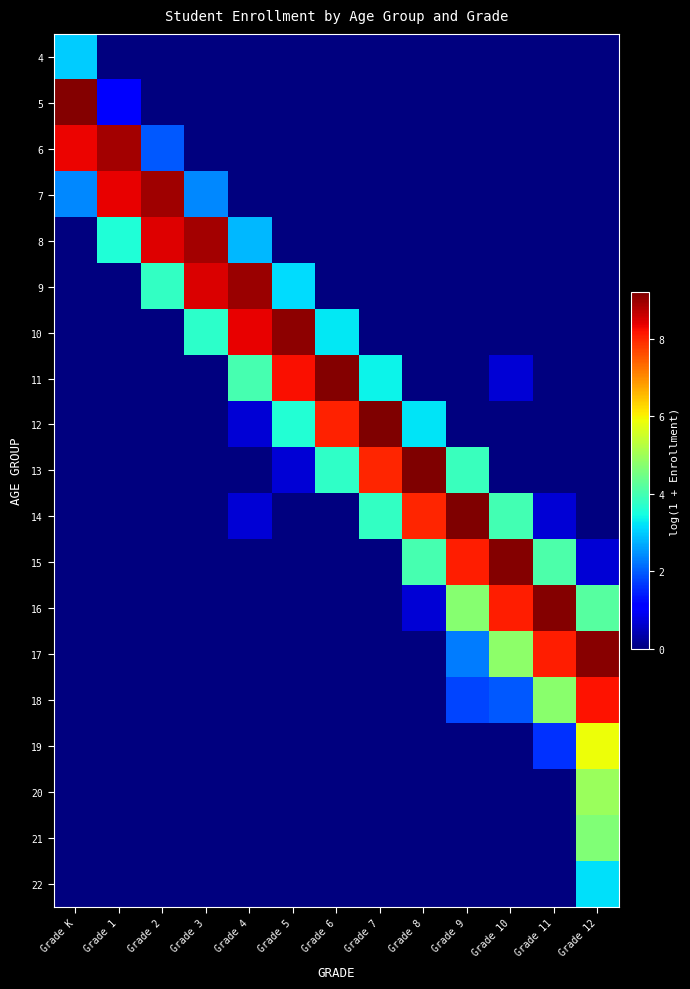

Reading left to right, transcribe all the data shown in this chart.

4: Grade K=3.0	Grade 1=0.0	Grade 2=0.0	Grade 3=0.0	Grade 4=0.0	Grade 5=0.0	Grade 6=0.0	Grade 7=0.0	Grade 8=0.0	Grade 9=0.0	Grade 10=0.0	Grade 11=0.0	Grade 12=0.0
5: Grade K=9.2	Grade 1=1.1	Grade 2=0.0	Grade 3=0.0	Grade 4=0.0	Grade 5=0.0	Grade 6=0.0	Grade 7=0.0	Grade 8=0.0	Grade 9=0.0	Grade 10=0.0	Grade 11=0.0	Grade 12=0.0
6: Grade K=8.3	Grade 1=8.9	Grade 2=1.9	Grade 3=0.0	Grade 4=0.0	Grade 5=0.0	Grade 6=0.0	Grade 7=0.0	Grade 8=0.0	Grade 9=0.0	Grade 10=0.0	Grade 11=0.0	Grade 12=0.0
7: Grade K=2.4	Grade 1=8.4	Grade 2=8.9	Grade 3=2.4	Grade 4=0.0	Grade 5=0.0	Grade 6=0.0	Grade 7=0.0	Grade 8=0.0	Grade 9=0.0	Grade 10=0.0	Grade 11=0.0	Grade 12=0.0
8: Grade K=0.0	Grade 1=3.6	Grade 2=8.5	Grade 3=8.9	Grade 4=2.8	Grade 5=0.0	Grade 6=0.0	Grade 7=0.0	Grade 8=0.0	Grade 9=0.0	Grade 10=0.0	Grade 11=0.0	Grade 12=0.0
9: Grade K=0.0	Grade 1=0.0	Grade 2=3.8	Grade 3=8.5	Grade 4=9.0	Grade 5=3.1	Grade 6=0.0	Grade 7=0.0	Grade 8=0.0	Grade 9=0.0	Grade 10=0.0	Grade 11=0.0	Grade 12=0.0
10: Grade K=0.0	Grade 1=0.0	Grade 2=0.0	Grade 3=3.7	Grade 4=8.4	Grade 5=9.1	Grade 6=3.3	Grade 7=0.0	Grade 8=0.0	Grade 9=0.0	Grade 10=0.0	Grade 11=0.0	Grade 12=0.0
11: Grade K=0.0	Grade 1=0.0	Grade 2=0.0	Grade 3=0.0	Grade 4=4.0	Grade 5=8.2	Grade 6=9.2	Grade 7=3.4	Grade 8=0.0	Grade 9=0.0	Grade 10=0.7	Grade 11=0.0	Grade 12=0.0
12: Grade K=0.0	Grade 1=0.0	Grade 2=0.0	Grade 3=0.0	Grade 4=0.7	Grade 5=3.6	Grade 6=8.0	Grade 7=9.2	Grade 8=3.2	Grade 9=0.0	Grade 10=0.0	Grade 11=0.0	Grade 12=0.0
13: Grade K=0.0	Grade 1=0.0	Grade 2=0.0	Grade 3=0.0	Grade 4=0.0	Grade 5=0.7	Grade 6=3.8	Grade 7=8.0	Grade 8=9.2	Grade 9=3.9	Grade 10=0.0	Grade 11=0.0	Grade 12=0.0
14: Grade K=0.0	Grade 1=0.0	Grade 2=0.0	Grade 3=0.0	Grade 4=0.7	Grade 5=0.0	Grade 6=0.0	Grade 7=3.8	Grade 8=8.0	Grade 9=9.2	Grade 10=4.0	Grade 11=0.7	Grade 12=0.0
15: Grade K=0.0	Grade 1=0.0	Grade 2=0.0	Grade 3=0.0	Grade 4=0.0	Grade 5=0.0	Grade 6=0.0	Grade 7=0.0	Grade 8=4.0	Grade 9=8.1	Grade 10=9.2	Grade 11=4.1	Grade 12=0.7
16: Grade K=0.0	Grade 1=0.0	Grade 2=0.0	Grade 3=0.0	Grade 4=0.0	Grade 5=0.0	Grade 6=0.0	Grade 7=0.0	Grade 8=0.7	Grade 9=4.7	Grade 10=8.1	Grade 11=9.2	Grade 12=4.2
17: Grade K=0.0	Grade 1=0.0	Grade 2=0.0	Grade 3=0.0	Grade 4=0.0	Grade 5=0.0	Grade 6=0.0	Grade 7=0.0	Grade 8=0.0	Grade 9=2.3	Grade 10=4.8	Grade 11=8.1	Grade 12=9.1
18: Grade K=0.0	Grade 1=0.0	Grade 2=0.0	Grade 3=0.0	Grade 4=0.0	Grade 5=0.0	Grade 6=0.0	Grade 7=0.0	Grade 8=0.0	Grade 9=1.8	Grade 10=1.9	Grade 11=4.8	Grade 12=8.2
19: Grade K=0.0	Grade 1=0.0	Grade 2=0.0	Grade 3=0.0	Grade 4=0.0	Grade 5=0.0	Grade 6=0.0	Grade 7=0.0	Grade 8=0.0	Grade 9=0.0	Grade 10=0.0	Grade 11=1.6	Grade 12=5.9
20: Grade K=0.0	Grade 1=0.0	Grade 2=0.0	Grade 3=0.0	Grade 4=0.0	Grade 5=0.0	Grade 6=0.0	Grade 7=0.0	Grade 8=0.0	Grade 9=0.0	Grade 10=0.0	Grade 11=0.0	Grade 12=4.9
21: Grade K=0.0	Grade 1=0.0	Grade 2=0.0	Grade 3=0.0	Grade 4=0.0	Grade 5=0.0	Grade 6=0.0	Grade 7=0.0	Grade 8=0.0	Grade 9=0.0	Grade 10=0.0	Grade 11=0.0	Grade 12=4.7
22: Grade K=0.0	Grade 1=0.0	Grade 2=0.0	Grade 3=0.0	Grade 4=0.0	Grade 5=0.0	Grade 6=0.0	Grade 7=0.0	Grade 8=0.0	Grade 9=0.0	Grade 10=0.0	Grade 11=0.0	Grade 12=3.2